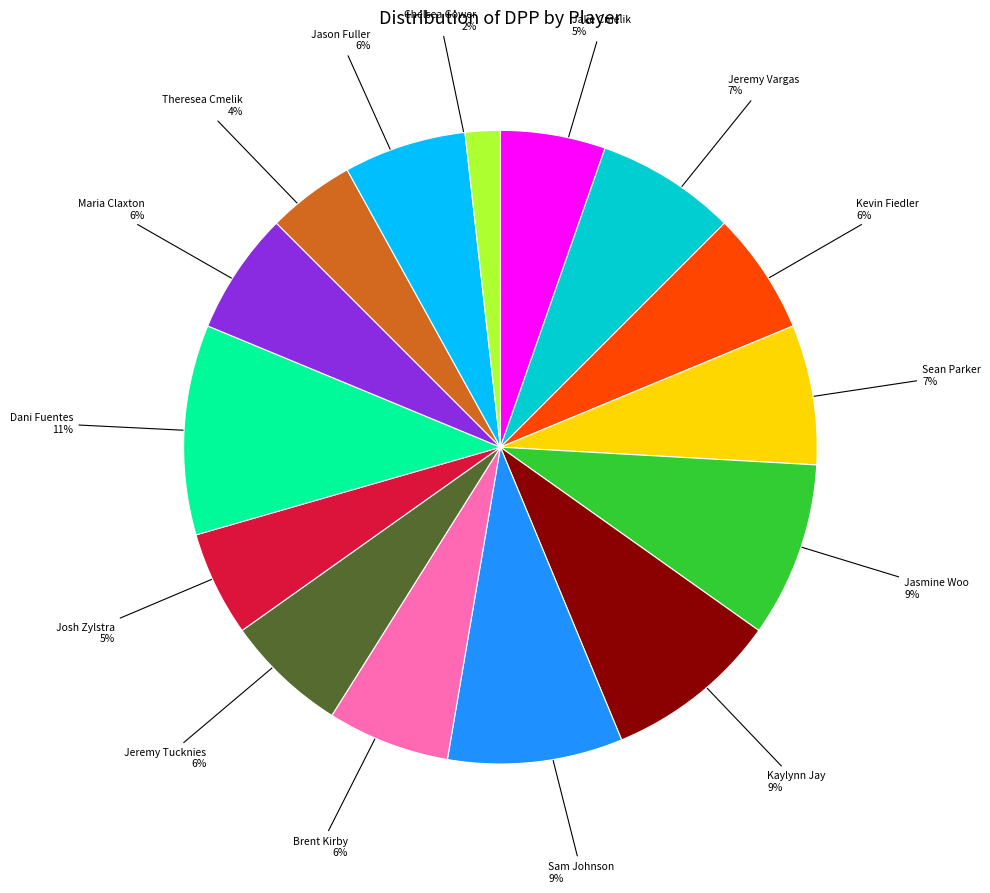

The Brent Kirby slice represents 6% of the pie. True or false?

True